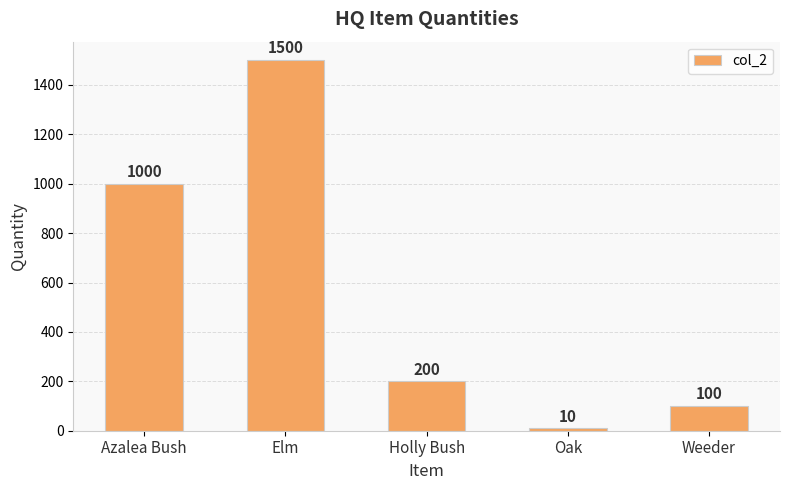

Reading right to left, list all the values displayed in this chart.

100	10	200	1500	1000